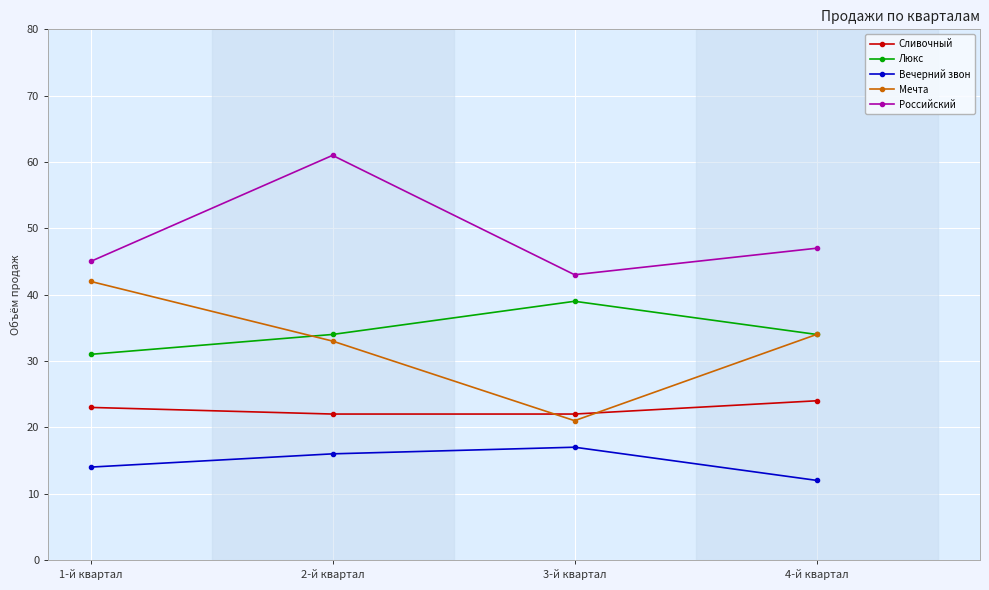

What is the label of the 2nd point from the left?

2-й квартал